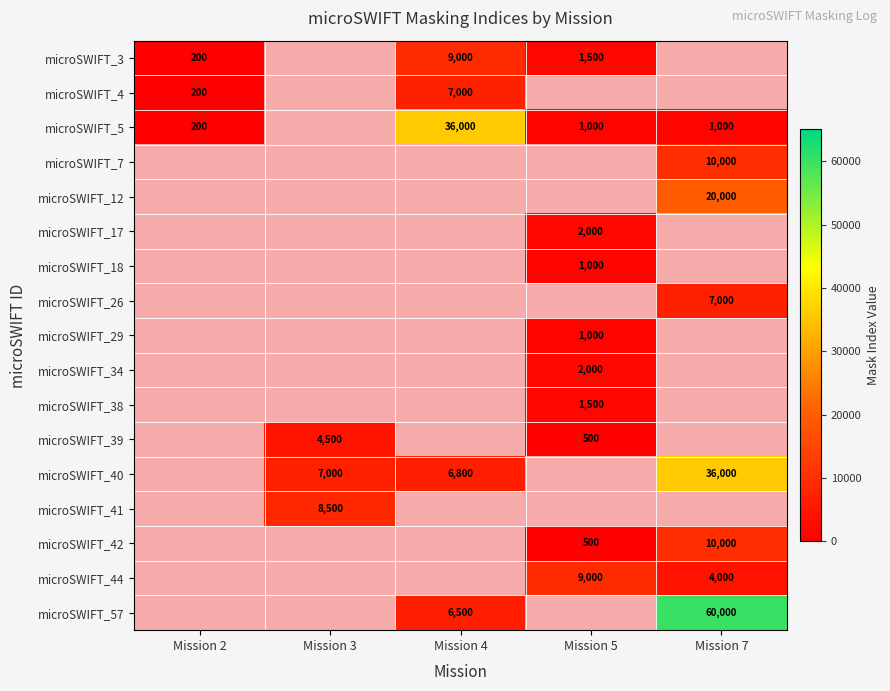

Is it true that microSWIFT_39 equals 4500 at Mission 3?

True